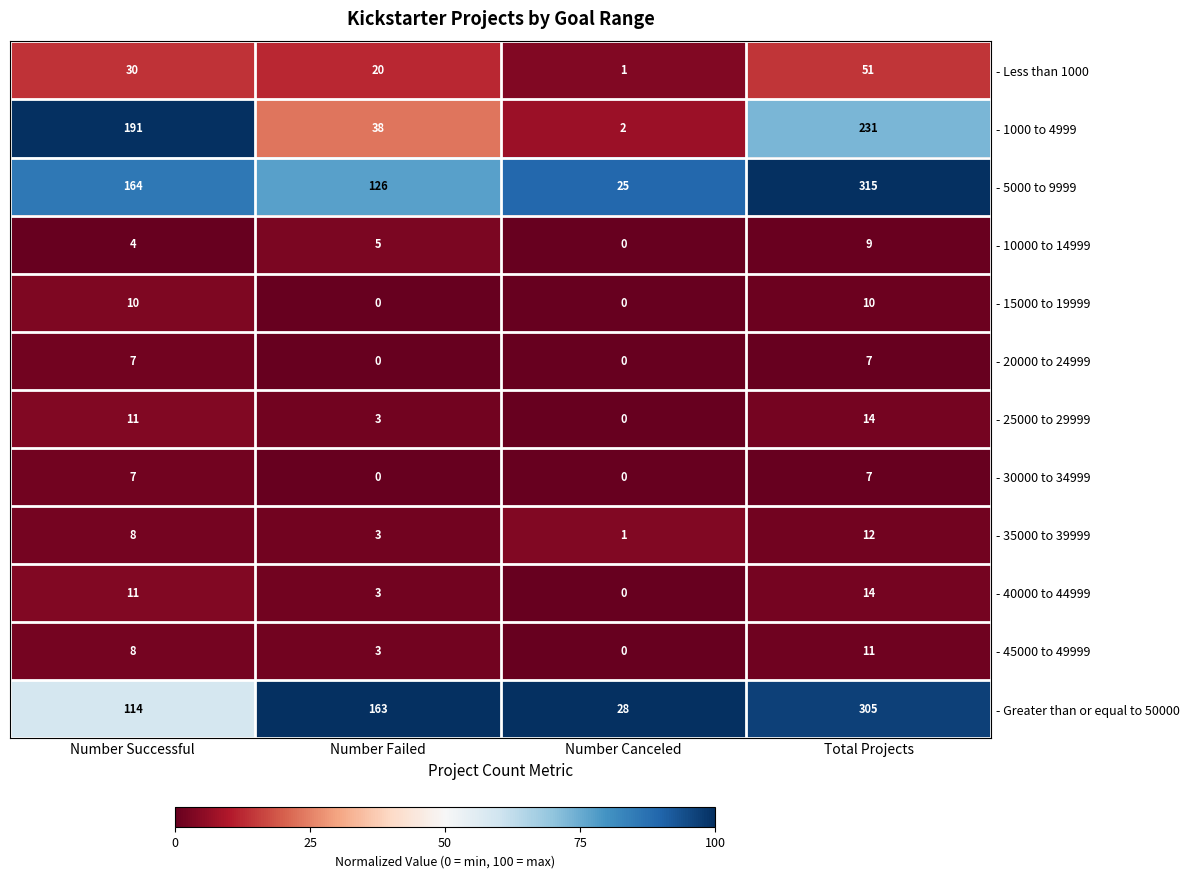

What is the total value across all series at Total Projects?

986